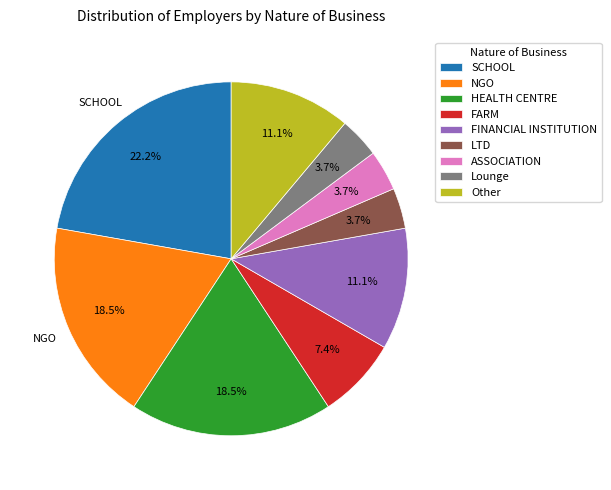

To the nearest percent, what is the average slice percentage?

11%